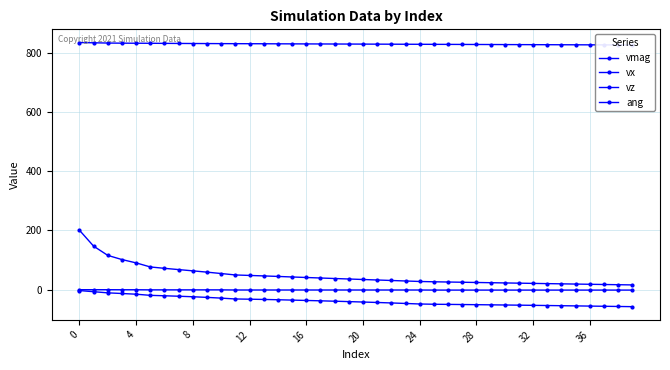

How many values in the vx series are below 36?

20